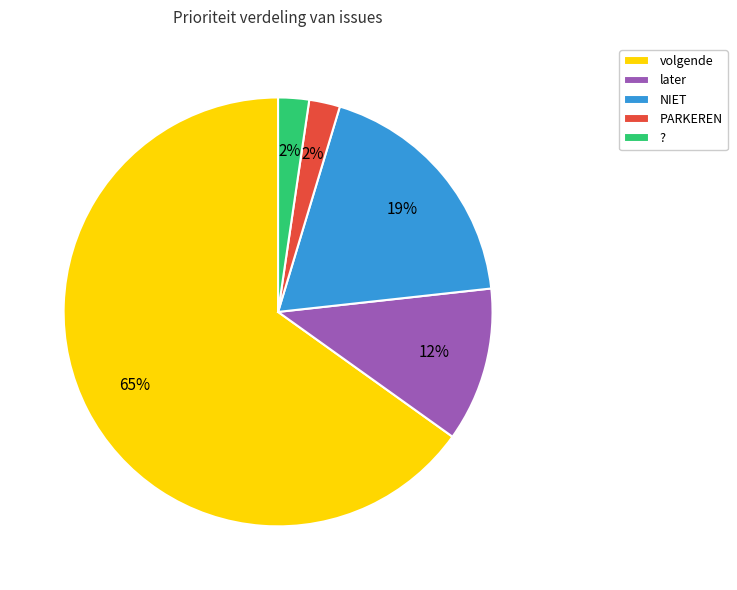

Do later and ? together represent more than half of the pie?

No